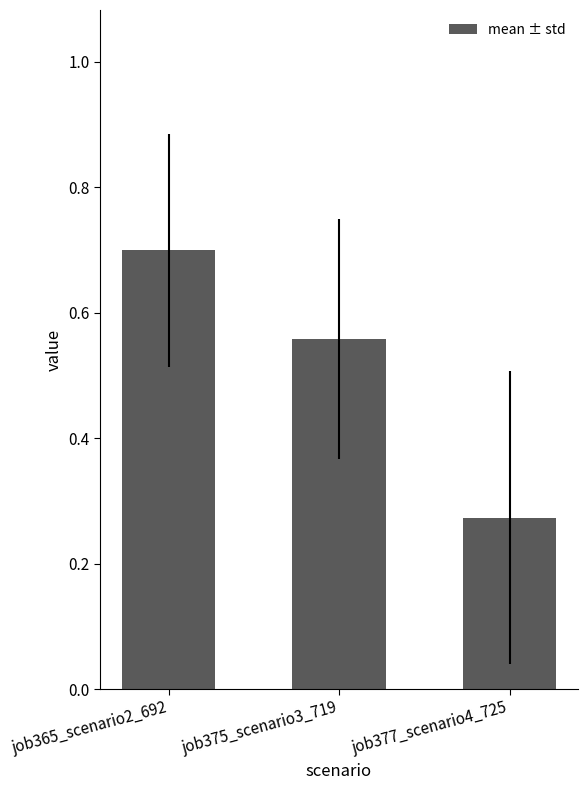

Which label corresponds to the smallest value in the chart?

job377_scenario4_725